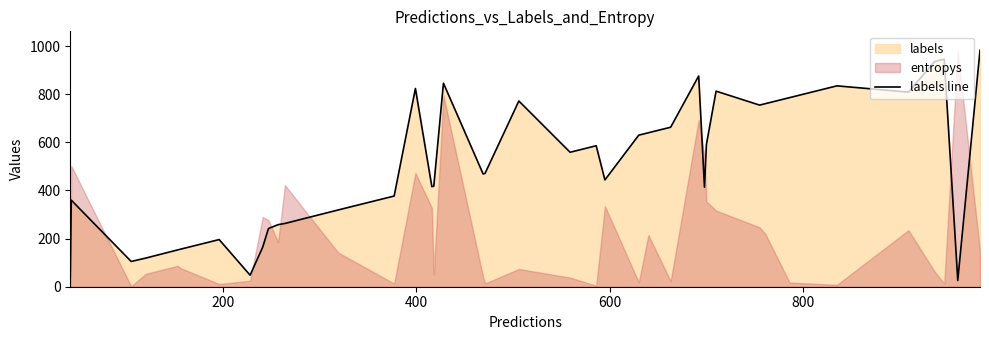

What is the difference between the maximum and minimum values?

957